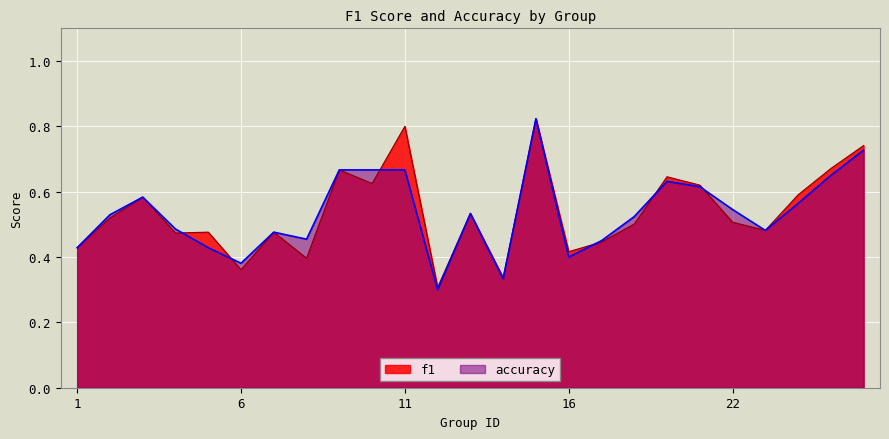

Read the accuracy value at 24.

0.6